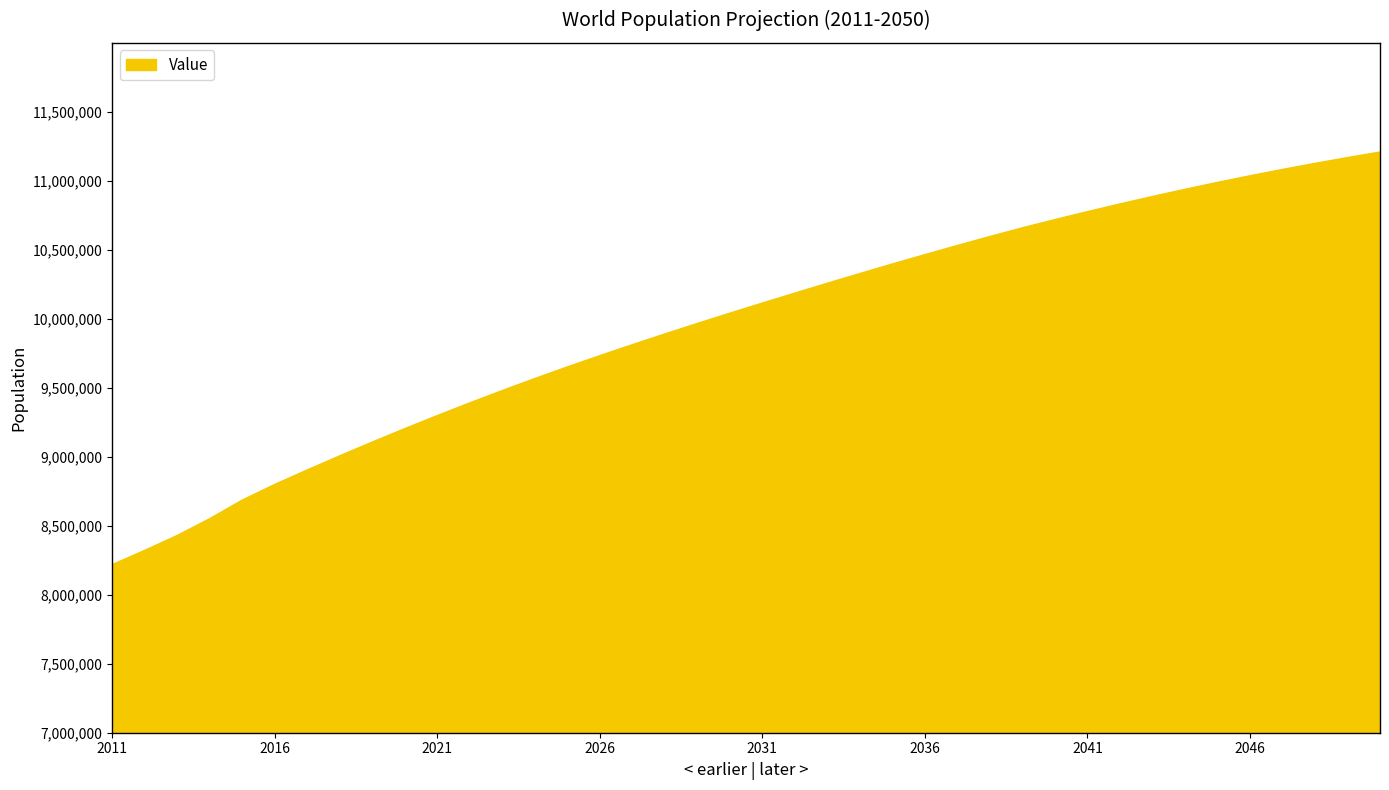

What is the maximum value shown in the chart?

11208247.5